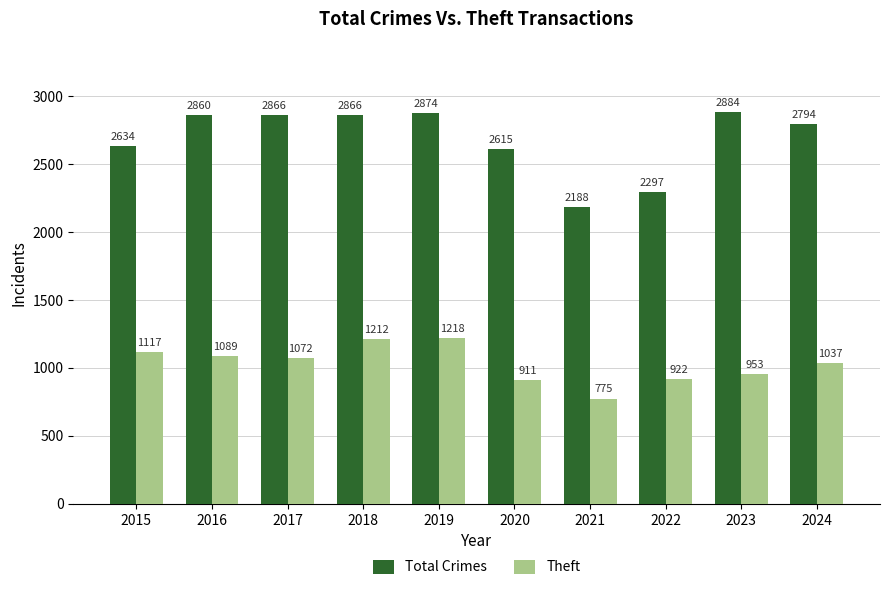

Where is Theft nearest to the value 996?

2024